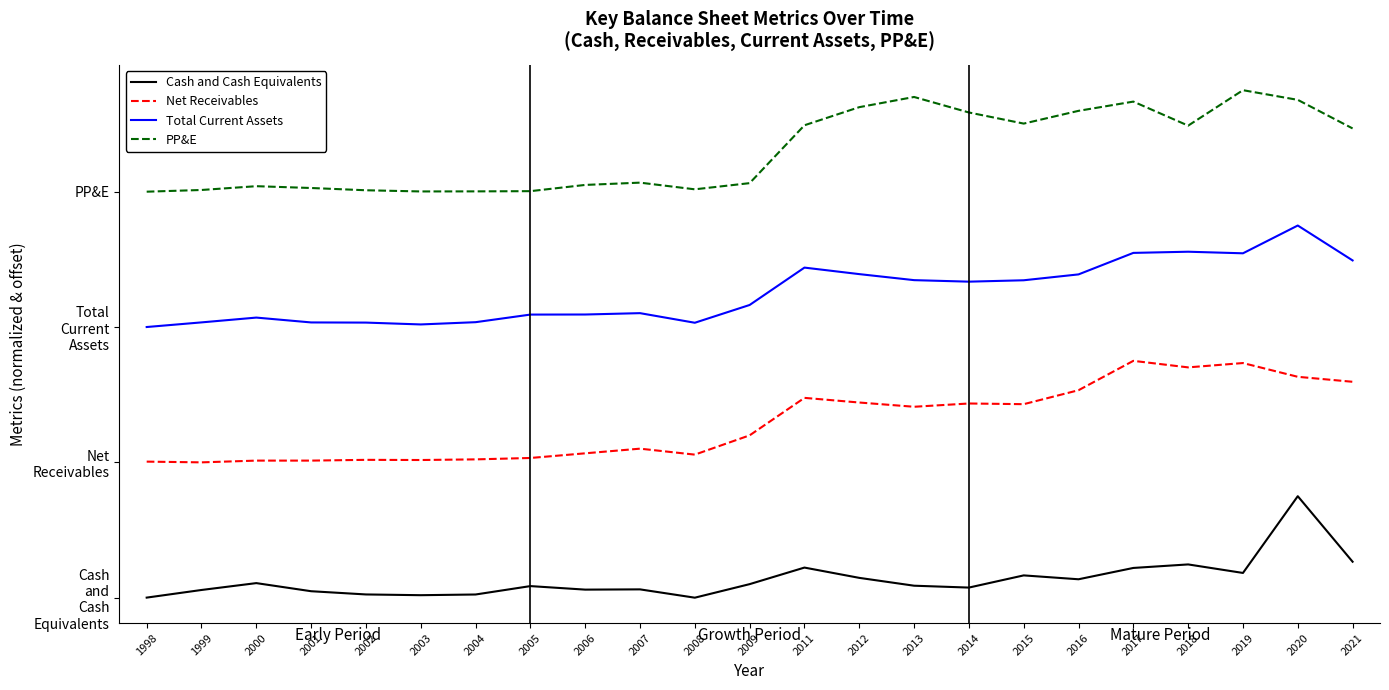

What is the value of the Total Current Assets point at the 8th from the left?

669403327.9